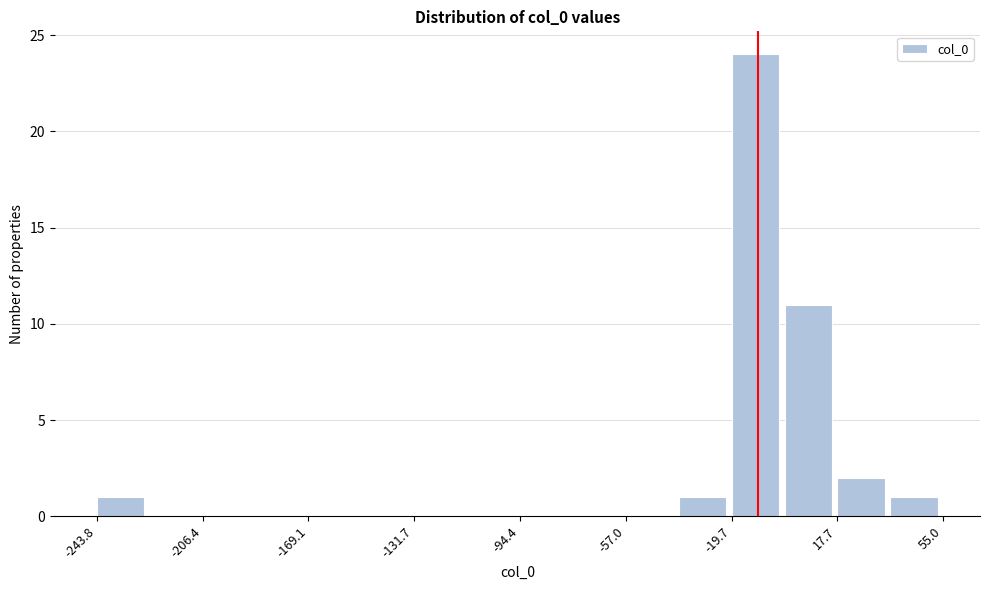

Around what value on the x-axis is the tallest bar? Give the approximate position of its centre, as read against the axis.

-10